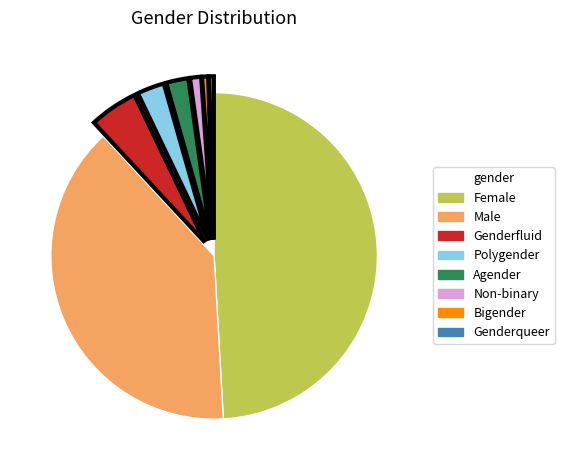

Which category has the biggest portion of the pie?

Female